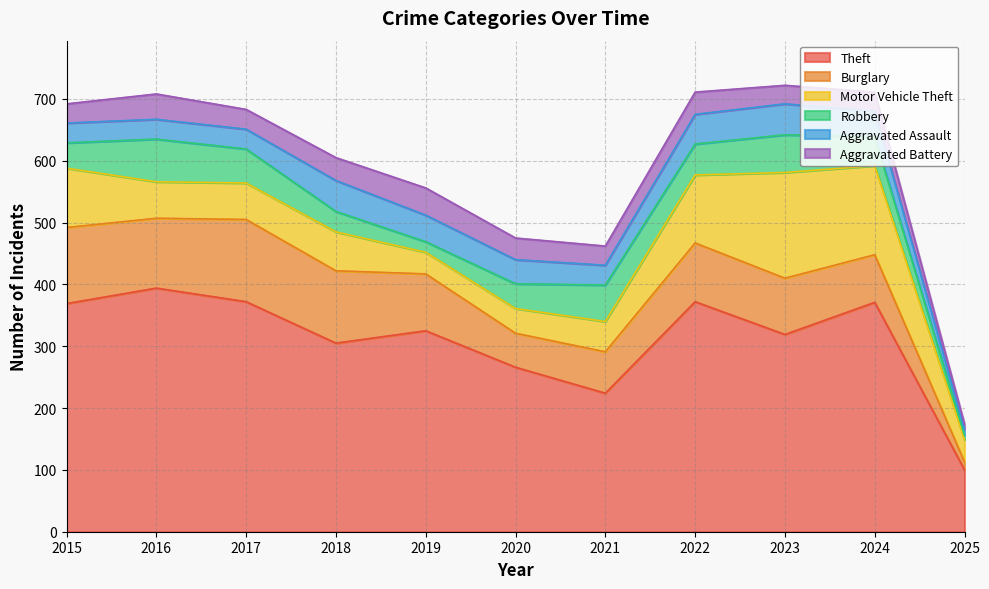

Which series changed the most between 2017 and 2024?

Motor Vehicle Theft